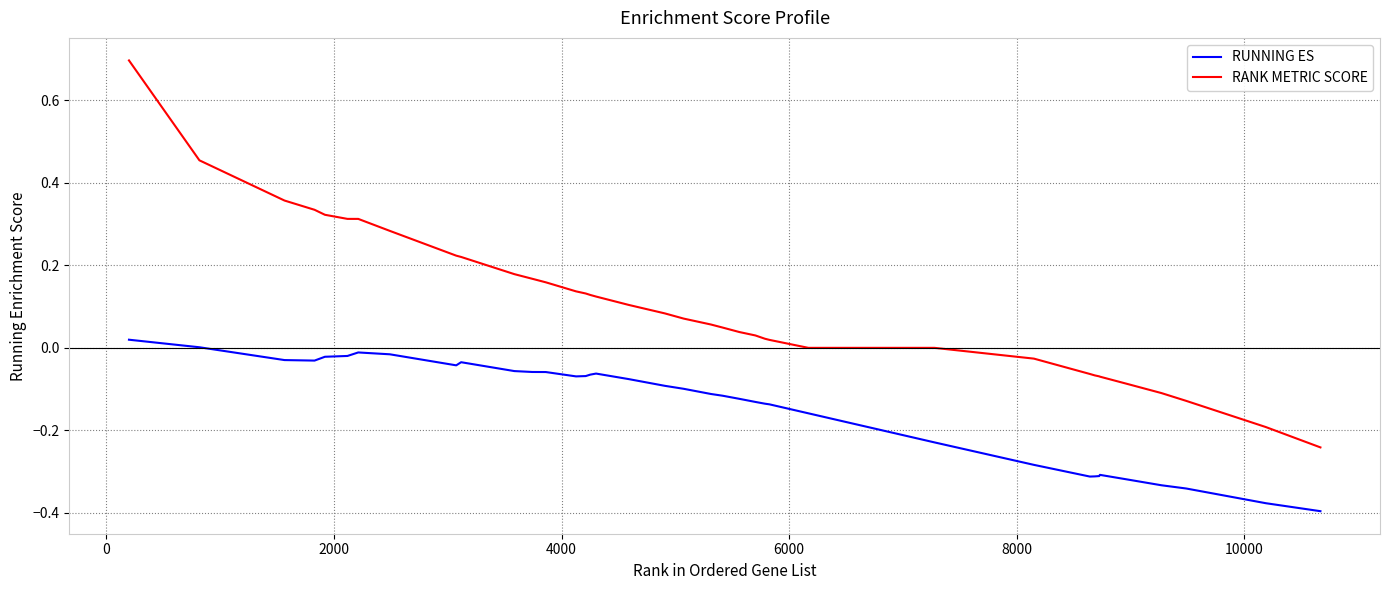

True or false: RUNNING ES and RANK METRIC SCORE intersect in this chart.

False